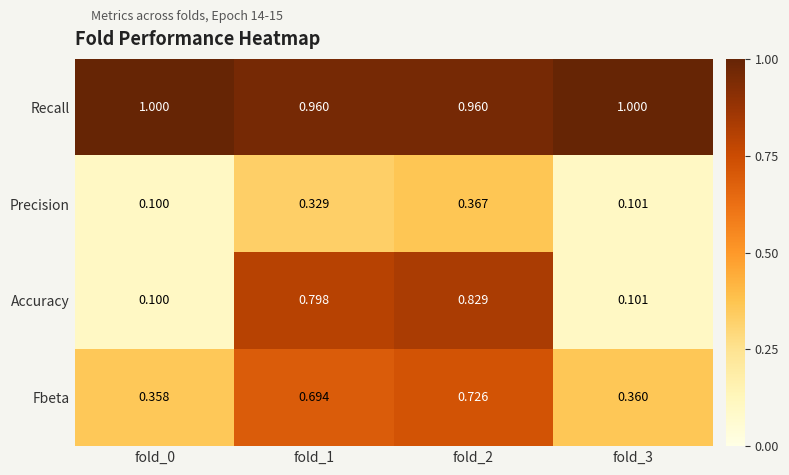

Which series has the largest total across all categories?

Recall